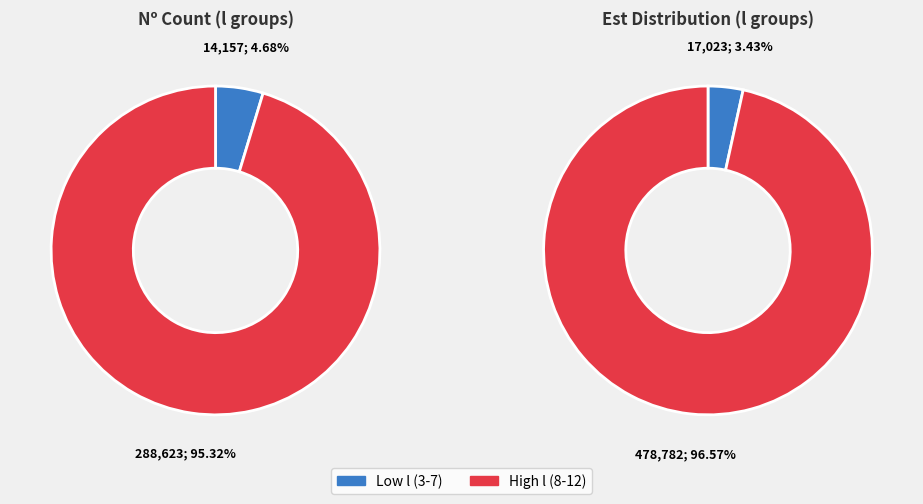

Combined, do 9 and 10 account for over 50%?

No